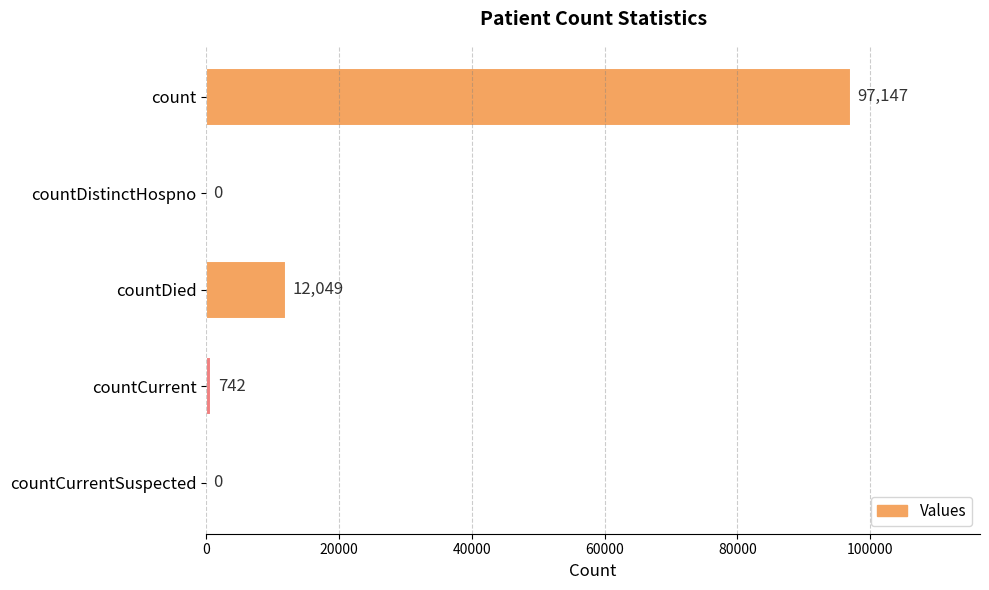

Are the bars horizontal?

Yes